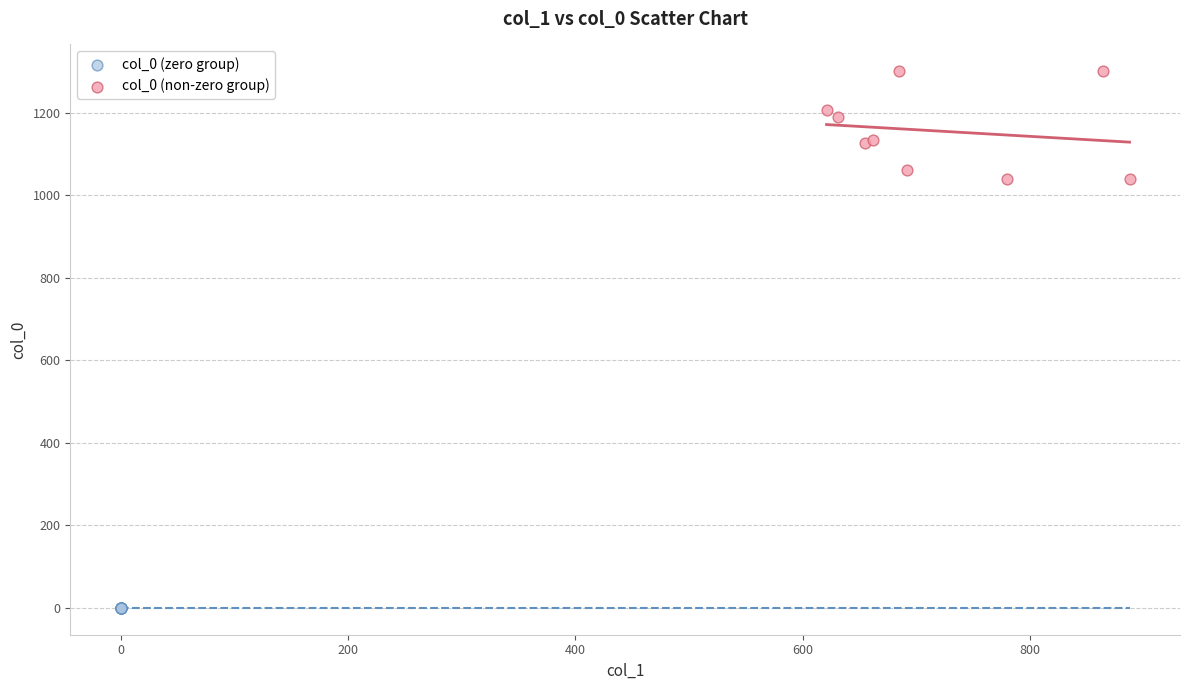

Which series contains the lowest Y value?

col_0 (zero group)